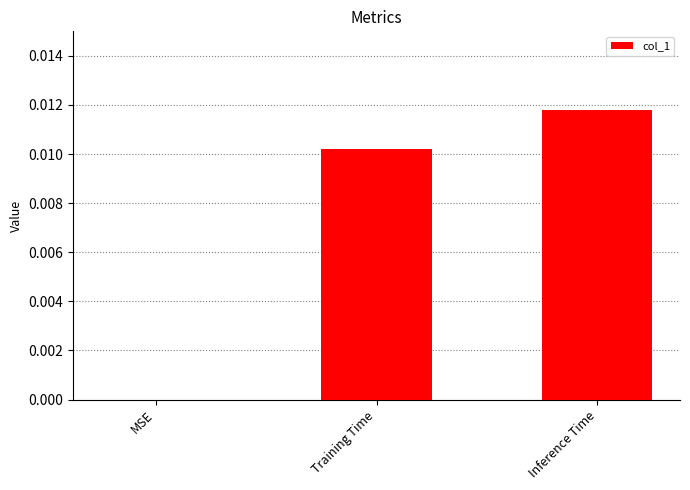

Which category has the highest value across all series?

Inference Time